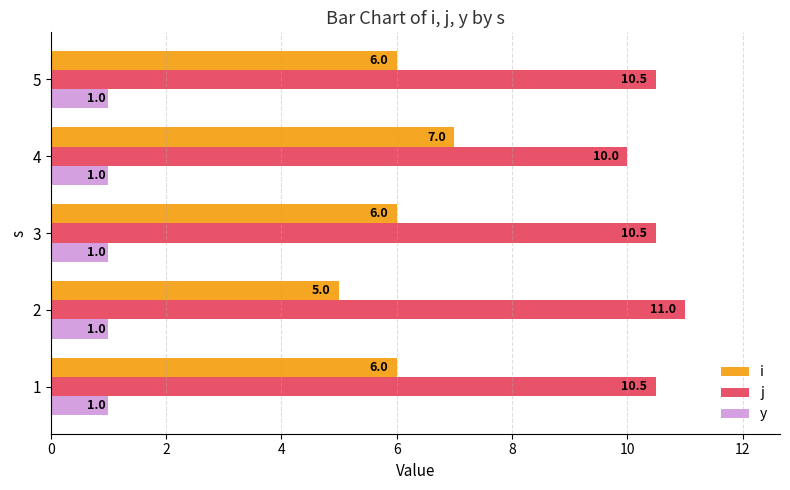

Count the i values in the range 6 to 7.

4